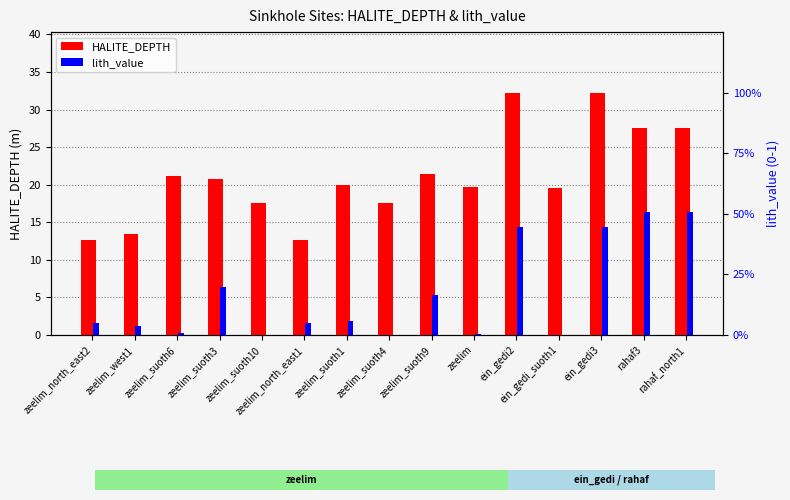

The lith_value series shows 0.8 at rahaf_north1. True or false?

False